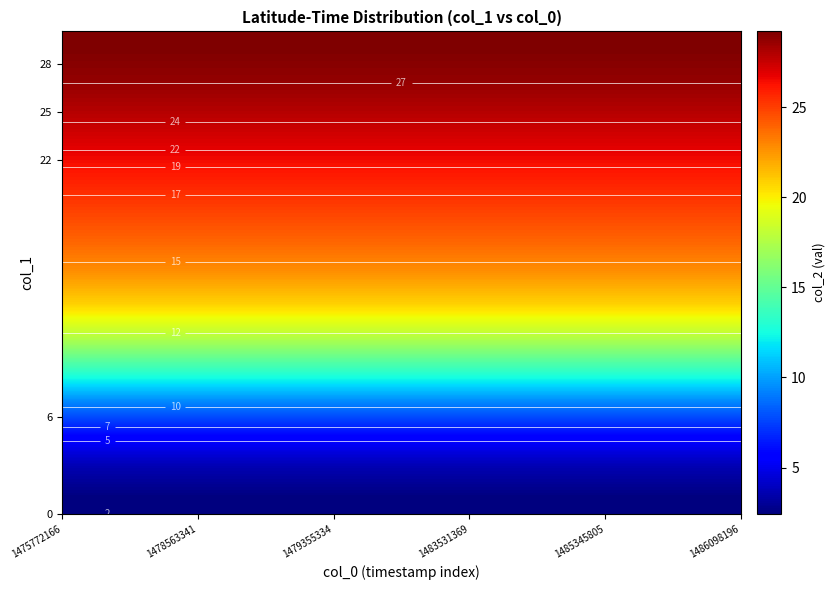

What is the greatest value displayed?

29.2